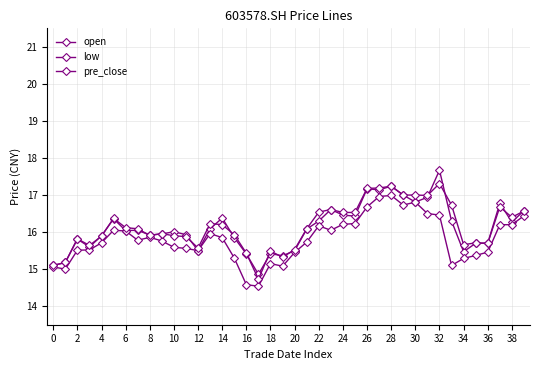

At which category does pre_close reach its first local valley?

6